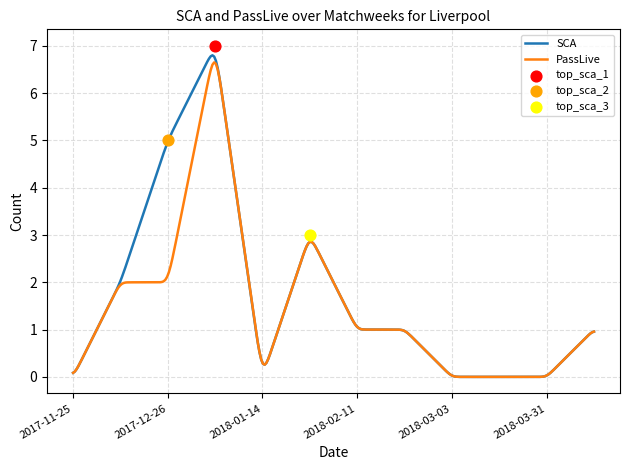

Which series has the largest Y range (max minus min)?

SCA